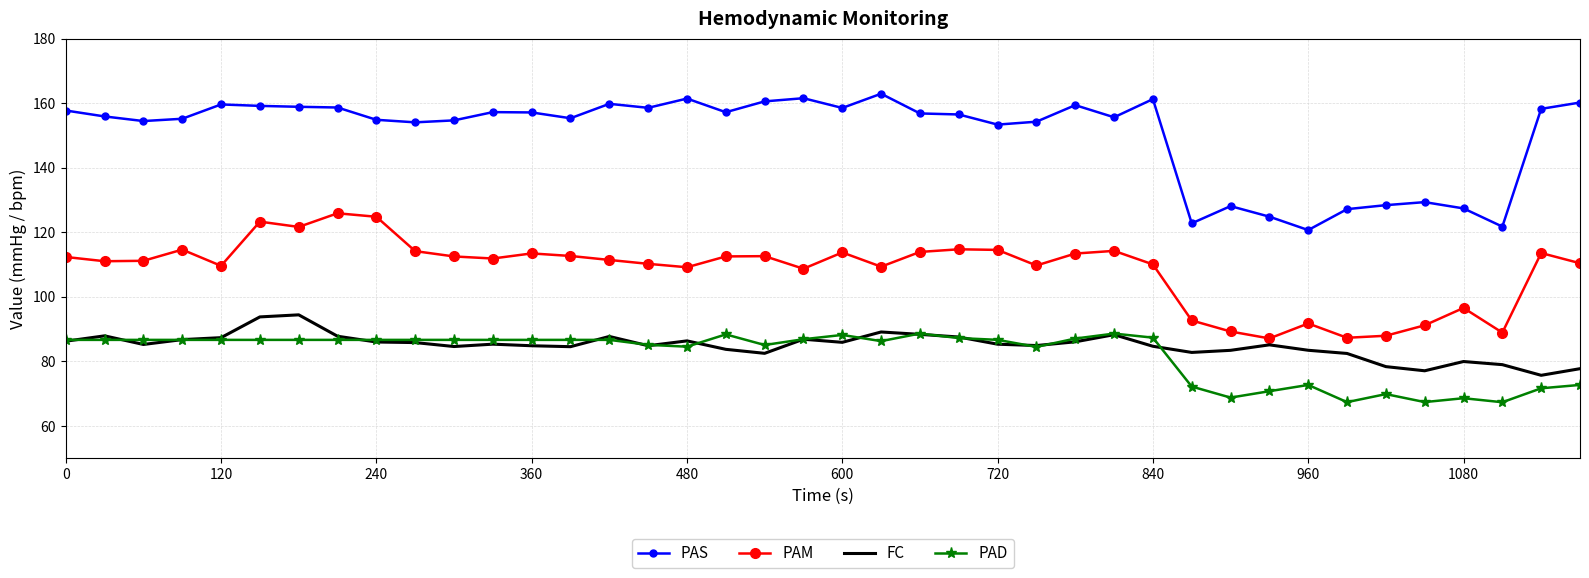

True or false: PAS and FC intersect in this chart.

False